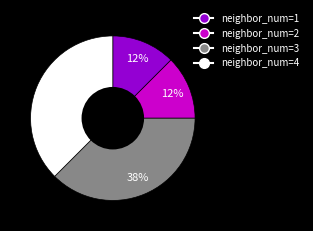

Is there a majority slice in this chart?

No